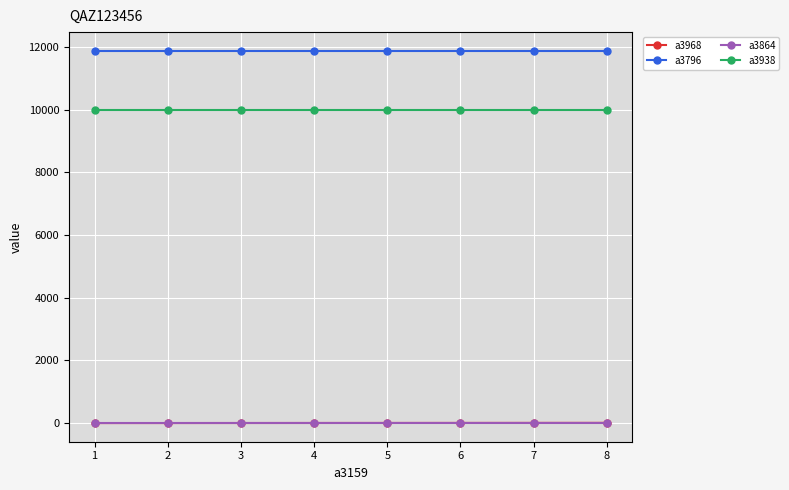

What is the greatest value displayed?

11878